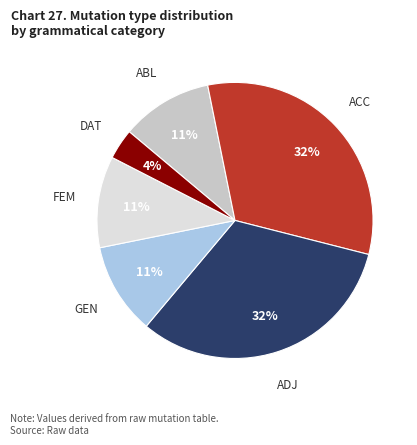

Which slice is the smallest?

DAT